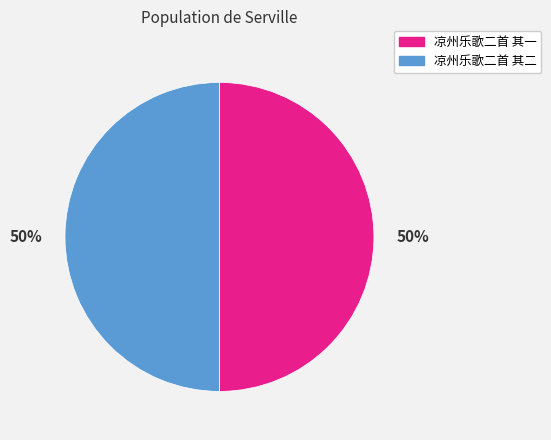

What percentage is the 凉州乐歌二首 其一 slice, to the nearest percent?

50%